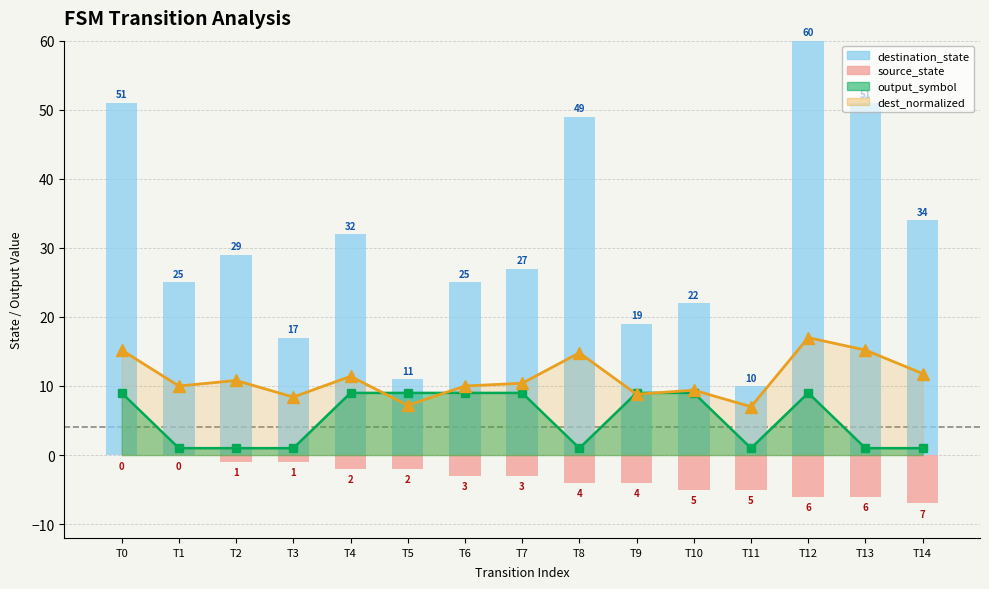

Reading right to left, transcribe all the data shown in this chart.

destination_state: 34	51	60	10	22	19	49	27	25	11	32	17	29	25	51
source_state: -7	-6	-6	-5	-5	-4	-4	-3	-3	-2	-2	-1	-1	0	0